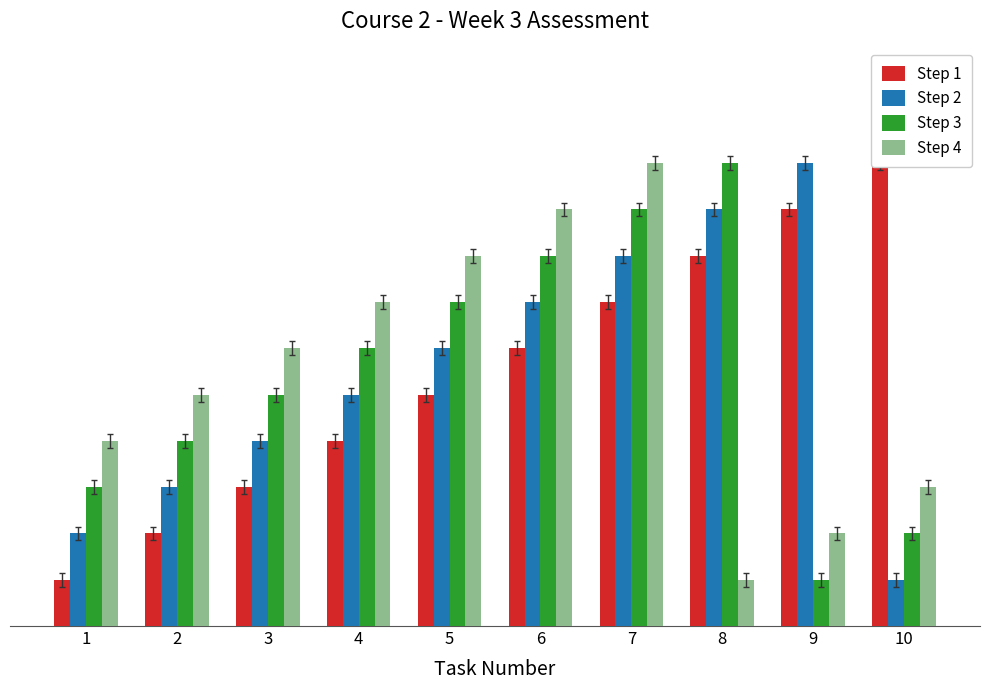

Reading left to right, what are all the values shown in this chart?

Step 1: 1	2	3	4	5	6	7	8	9	10
Step 2: 2	3	4	5	6	7	8	9	10	1
Step 3: 3	4	5	6	7	8	9	10	1	2
Step 4: 4	5	6	7	8	9	10	1	2	3